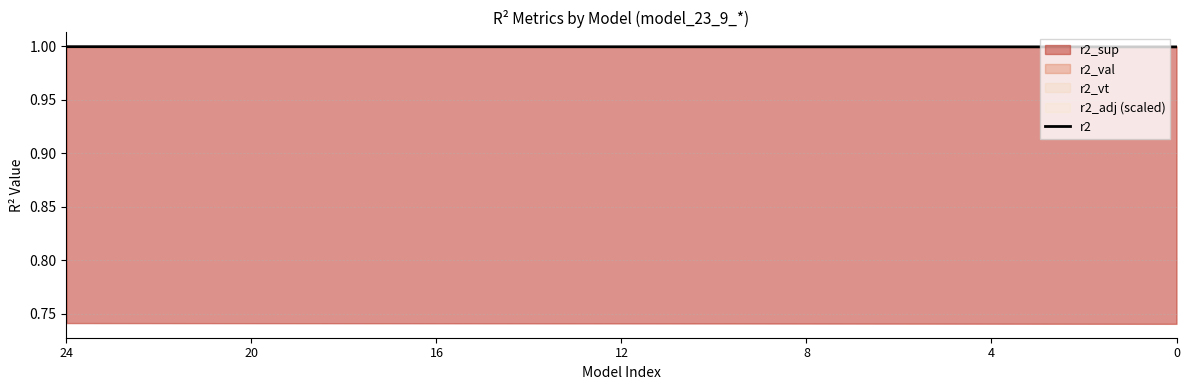

Is it true that r2 equals 1.0 at 12?

True